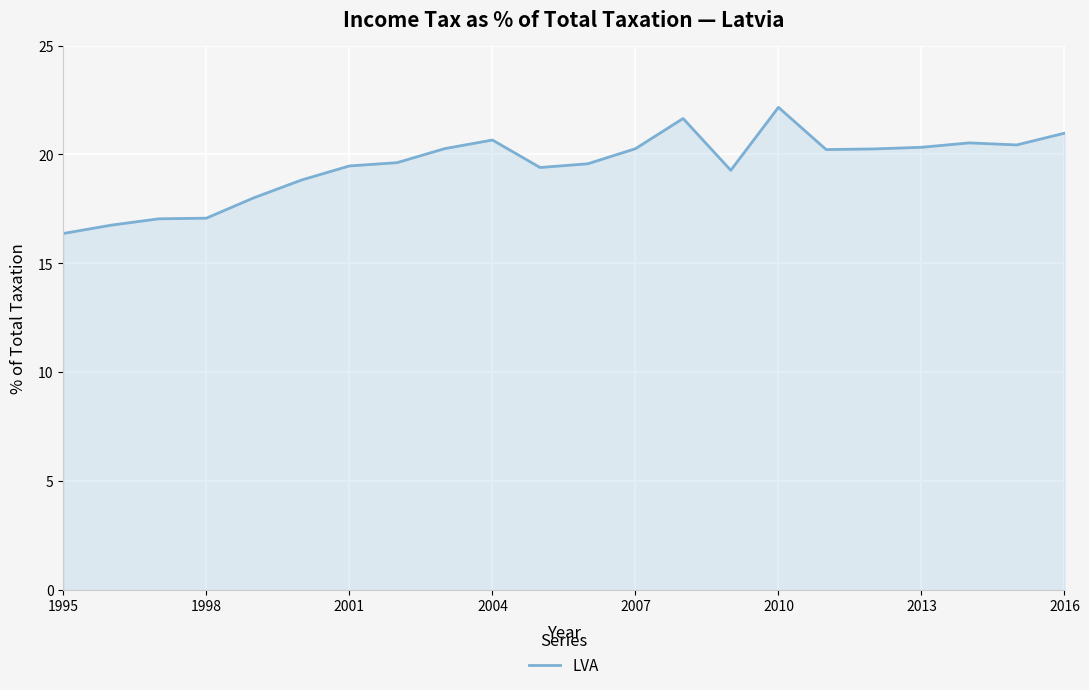

What is the smallest value displayed?

16.4